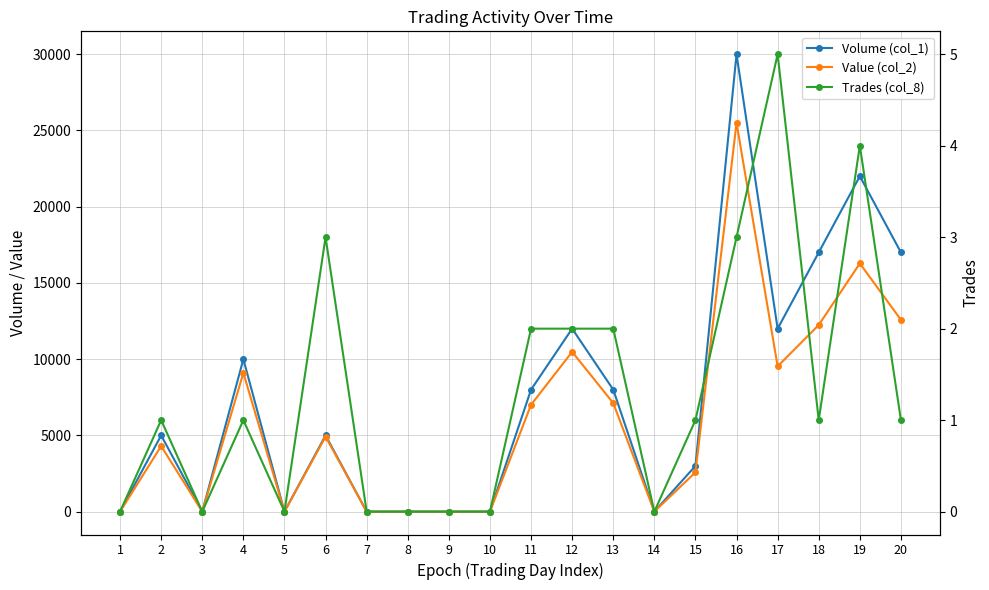

How many values in the Trades (col_8) series are below 1?

8